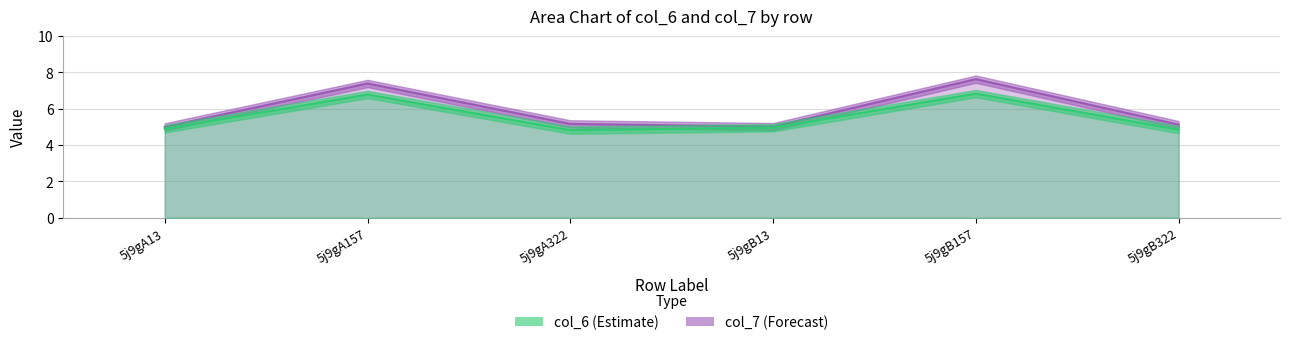

At which label is col_7 closest to 6?

5j9gA322